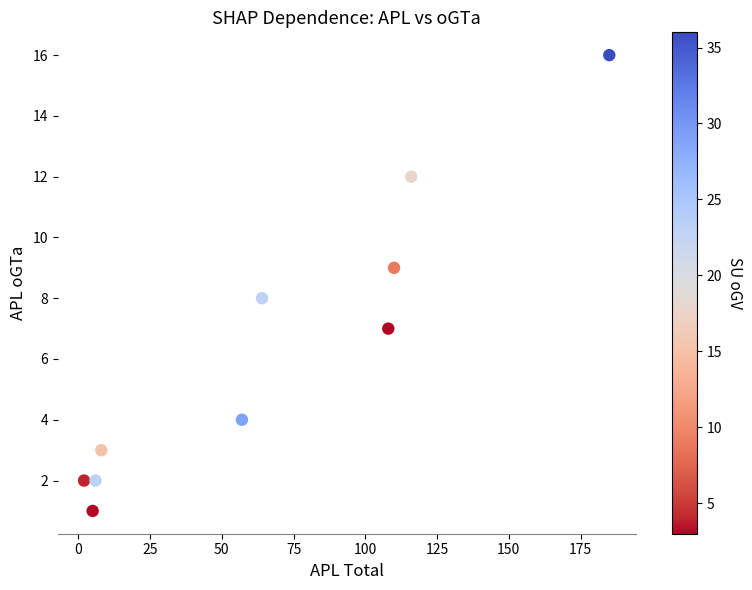

What is the average Y value?

6